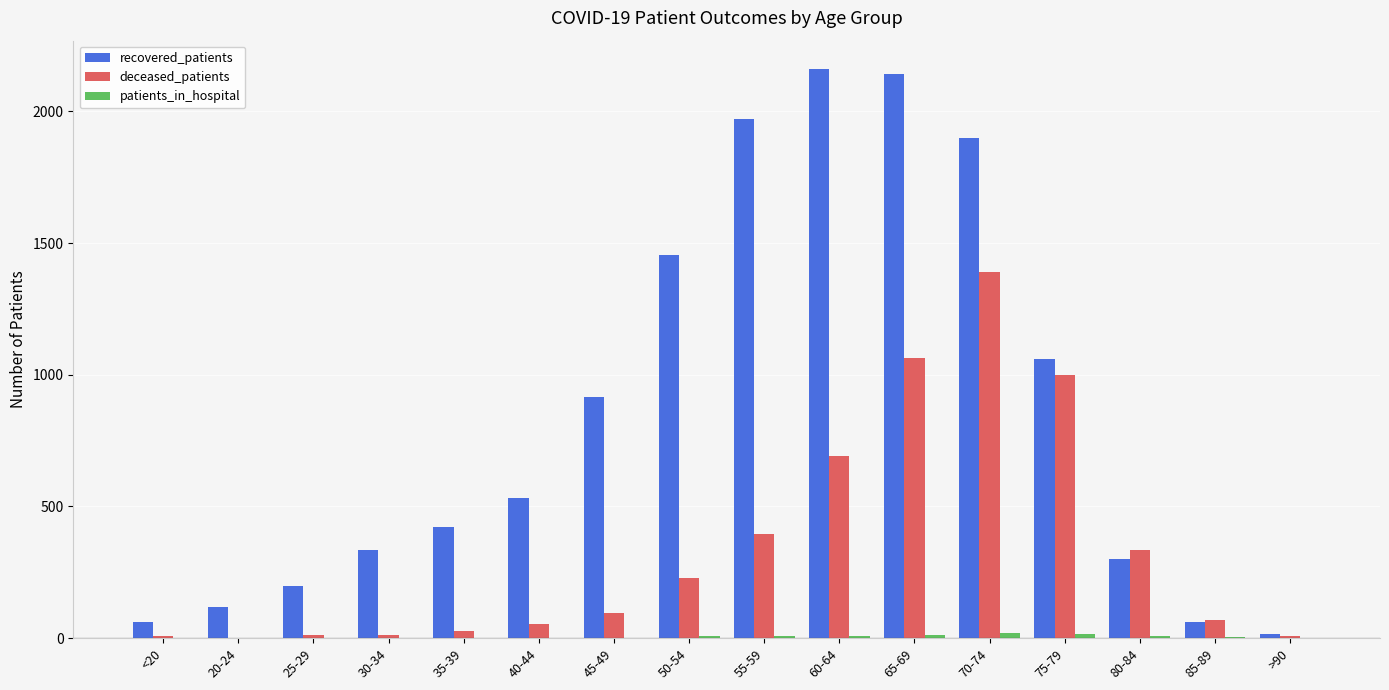

What is the maximum value for recovered_patients?

2160